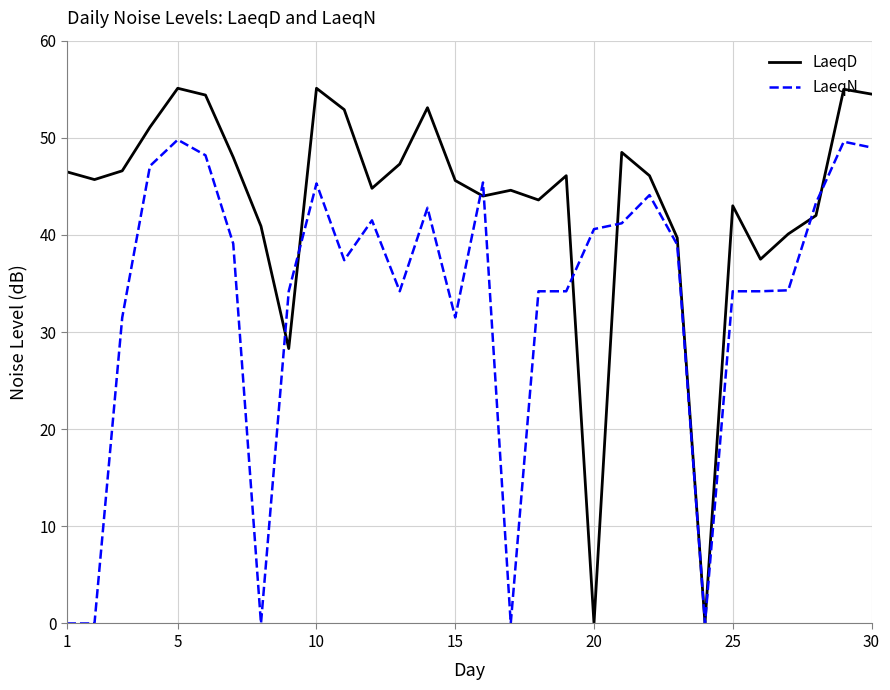

What is the highest value of the LaeqN series?

49.8